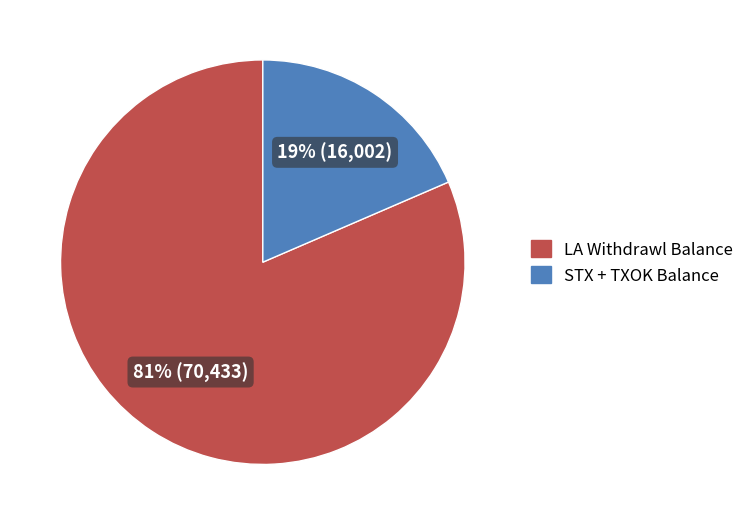

To the nearest percent, what is the average slice percentage?

50%